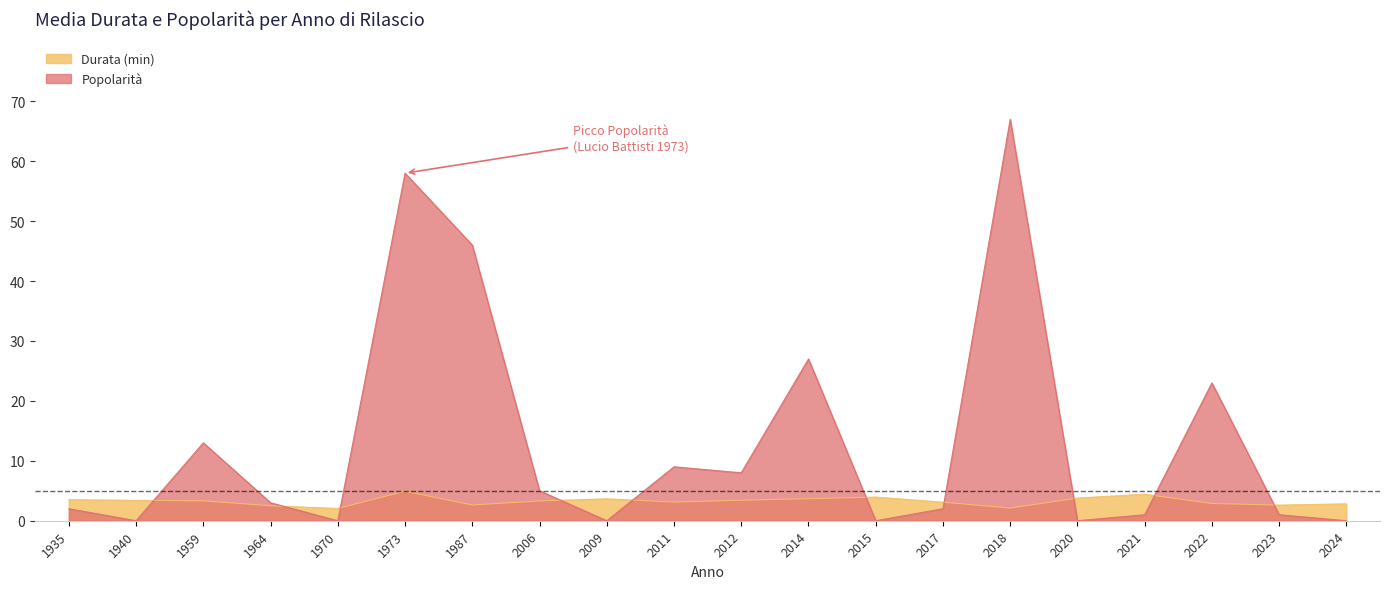

What is the spread (max minus min) of values at 1964?

0.5